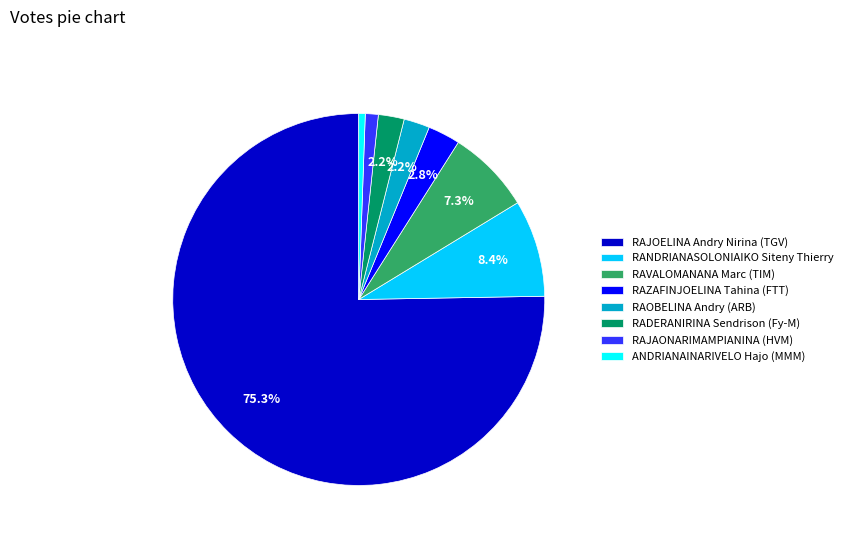

How many slices are in this pie chart?

8